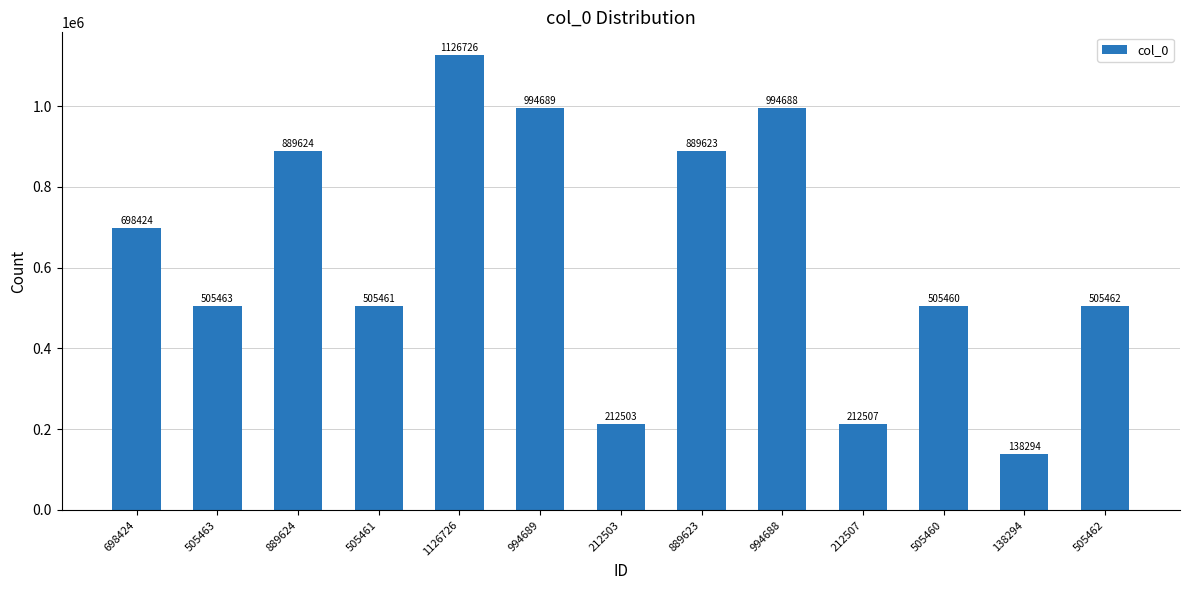

What is the value of the 11th bar from the left?

505460